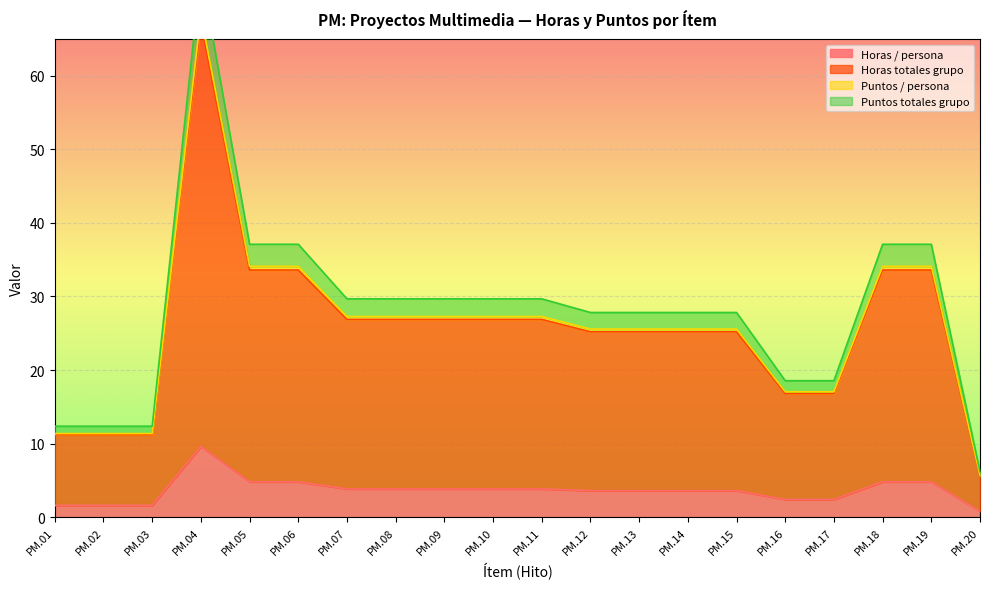

At which category does Puntos / persona reach its first local peak?

PM.04